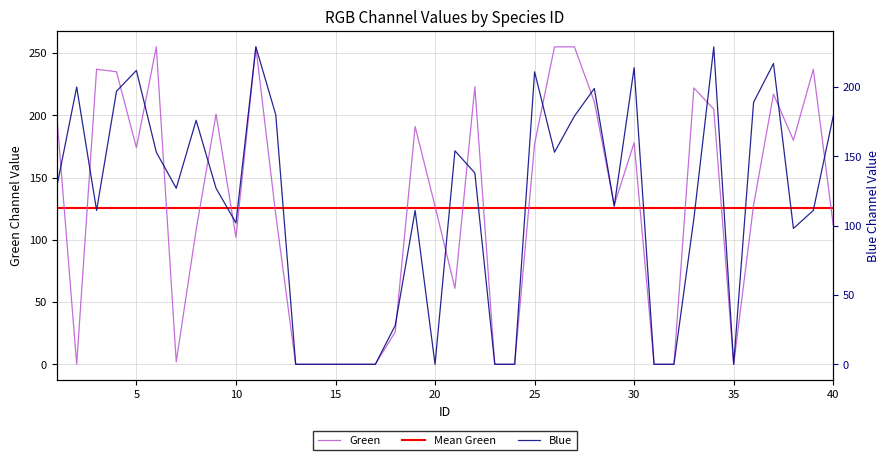

What is the total value across all series at 12?

300